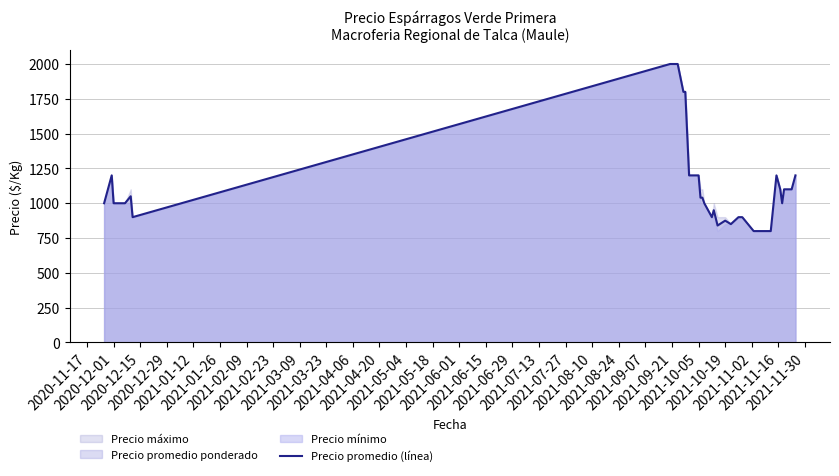

What is the maximum value for Precio promedio (línea)?

2000